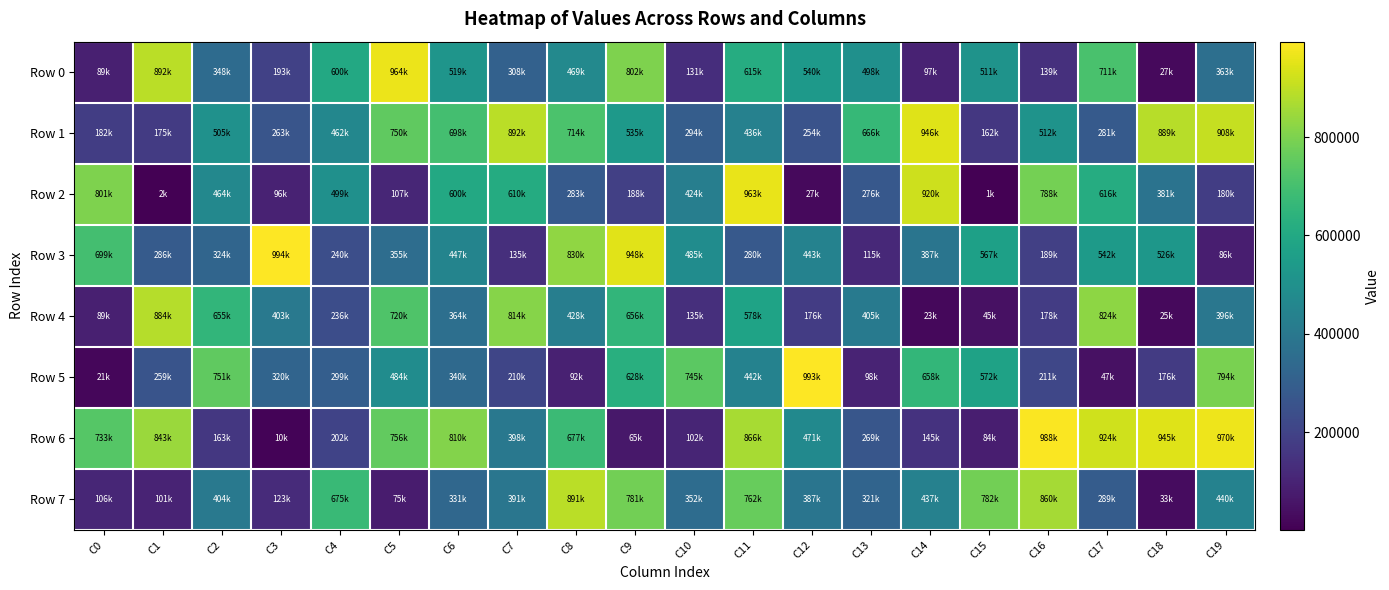

List the series in order of their peak value, highest first.

Row 3, Row 5, Row 6, Row 0, Row 2, Row 1, Row 7, Row 4